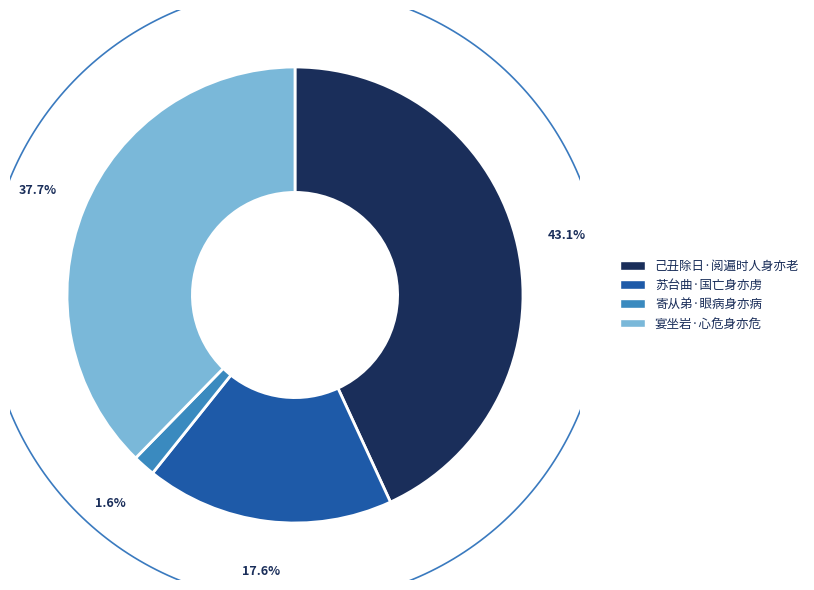

To the nearest percent, what portion does 寄从弟·眼病身亦病 represent?

2%